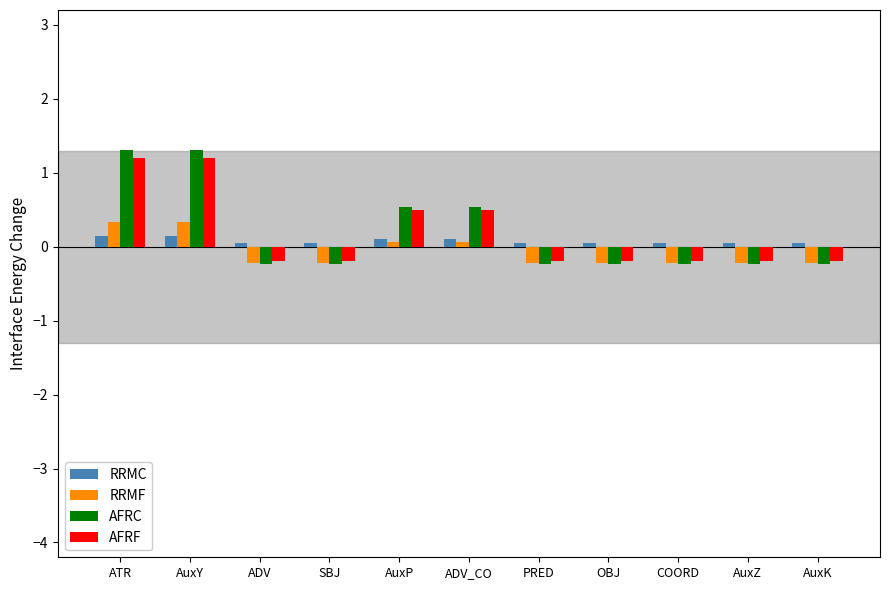

What are all the series names shown in the legend?

RRMC, RRMF, AFRC, AFRF